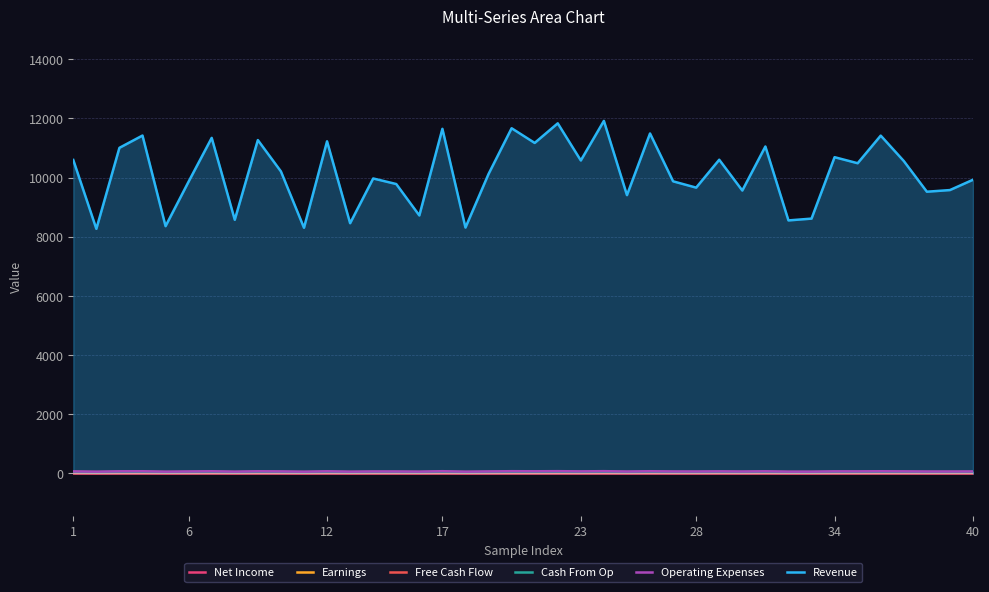

What is the greatest value displayed?

11915.4